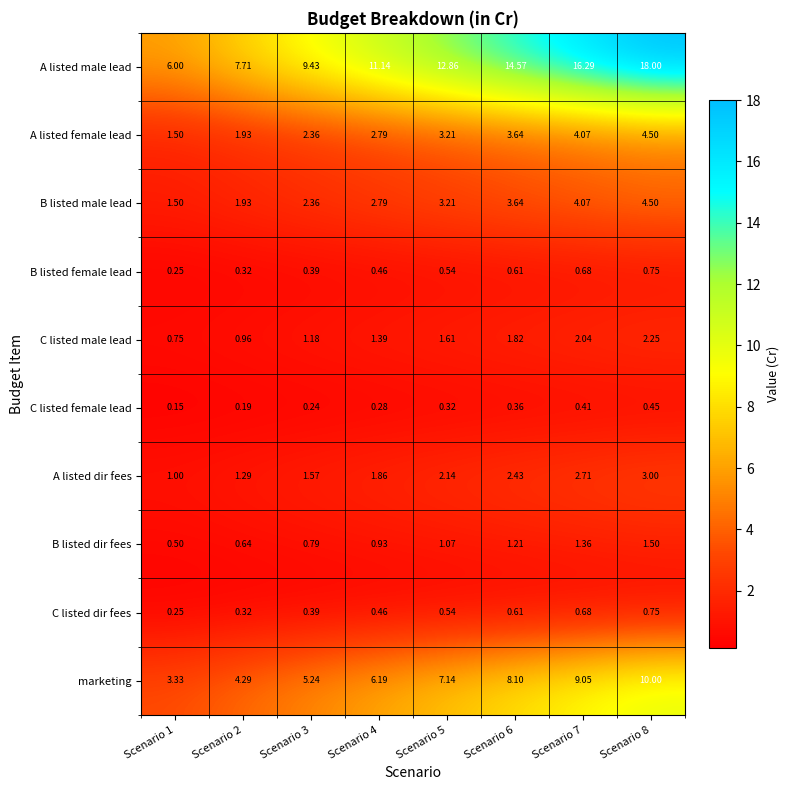

Which series has the widest spread of values?

A listed male lead